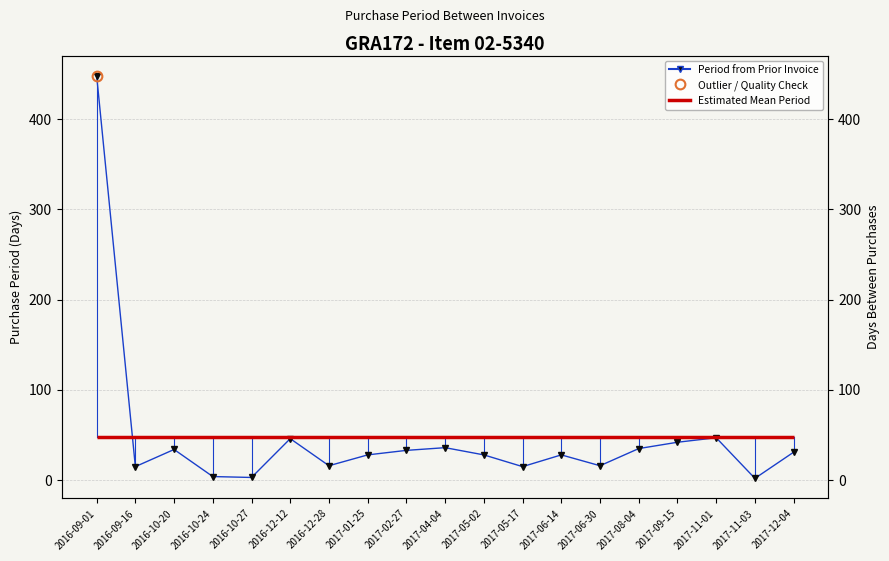

What is the average value?

48